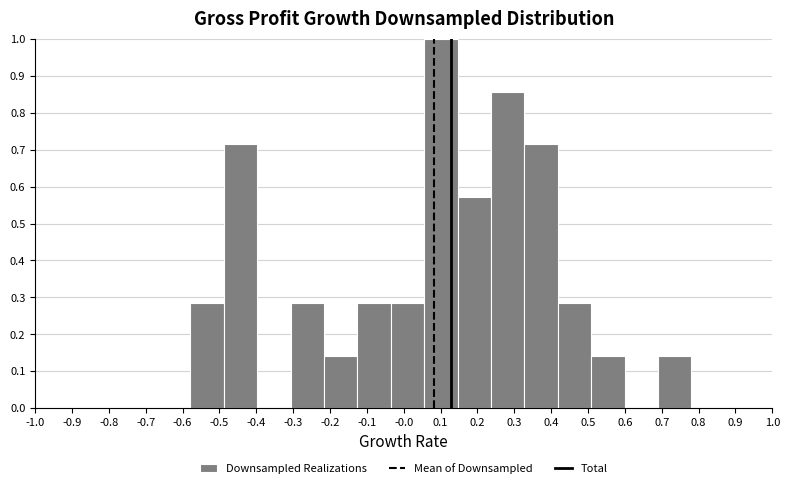

Reading left to right, list every bar in this chart as the range it spans on the x-axis followed by its height. Neither the bar edges nor the heights are printed on the chart, so give them approximately, as read against the axes.

-0.58 to -0.49: 0.29
-0.49 to -0.40: 0.71
-0.40 to -0.31: 0
-0.31 to -0.22: 0.29
-0.22 to -0.13: 0.14
-0.13 to -0.04: 0.29
-0.04 to 0.06: 0.29
0.06 to 0.15: 1.00
0.15 to 0.24: 0.57
0.24 to 0.33: 0.86
0.33 to 0.42: 0.71
0.42 to 0.51: 0.29
0.51 to 0.60: 0.14
0.60 to 0.69: 0
0.69 to 0.78: 0.14